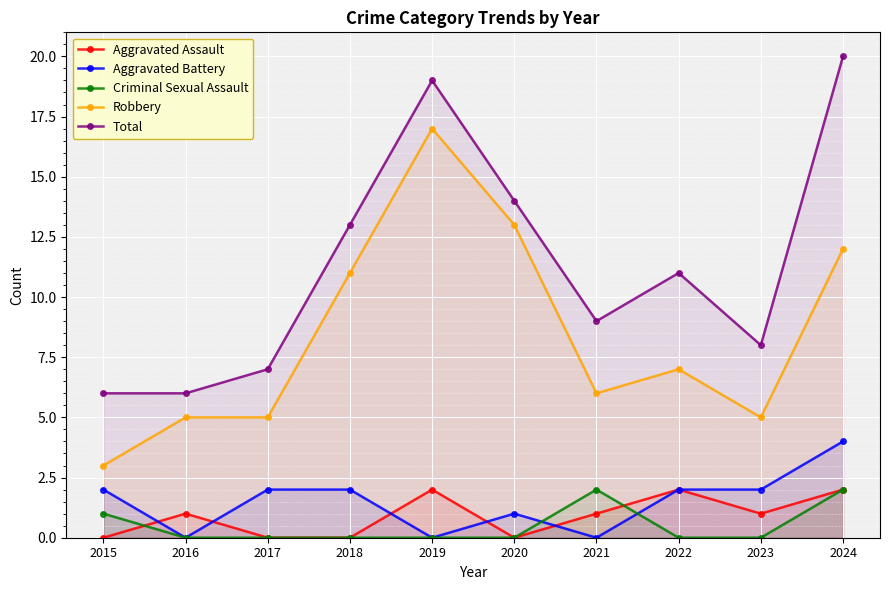

At which category is the sum across all series the highest?

2024